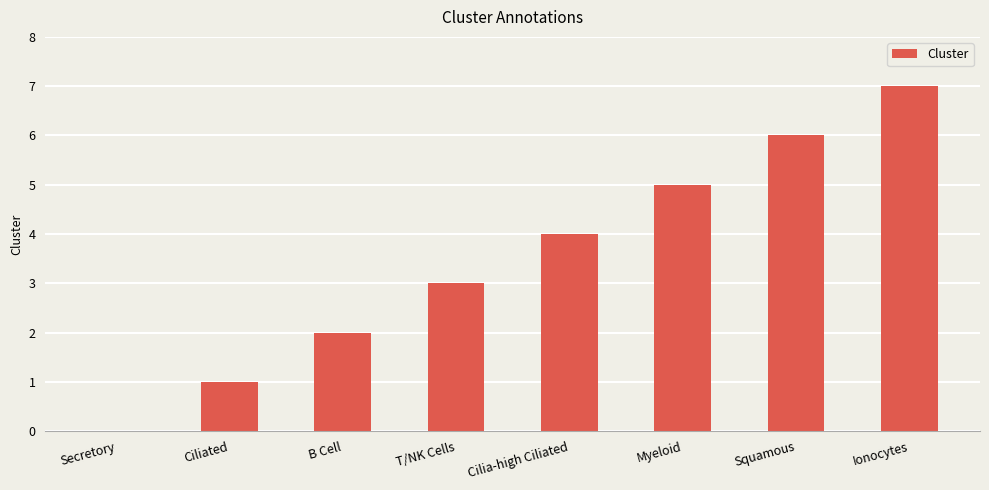

Reading left to right, extract all data points from this chart.

Secretory=0	Ciliated=1	B Cell=2	T/NK Cells=3	Cilia-high Ciliated=4	Myeloid=5	Squamous=6	Ionocytes=7